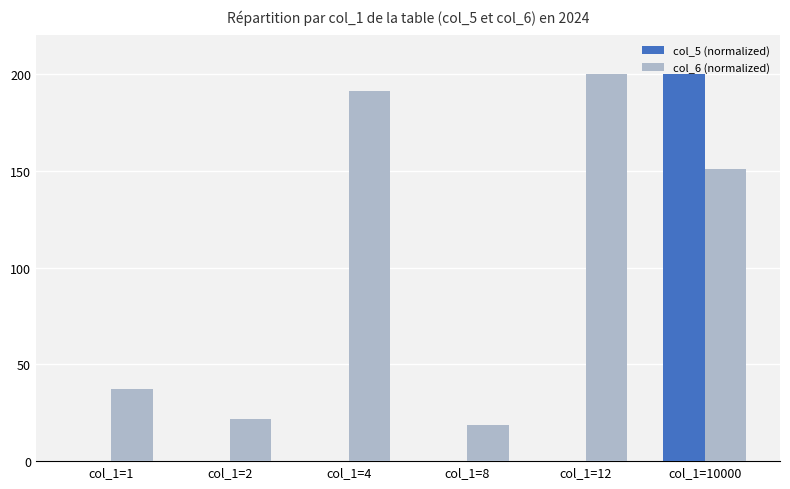

What is the maximum value shown in the chart?

200.0